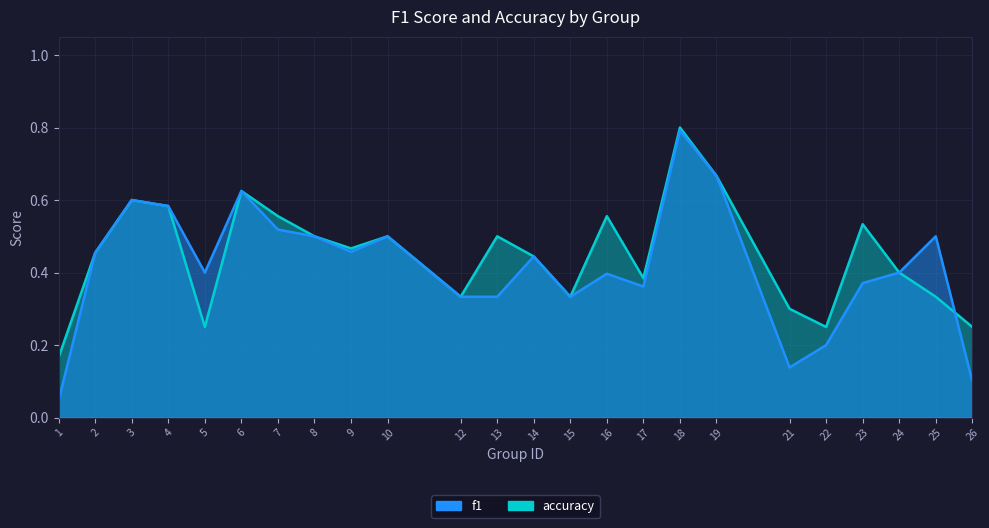

What is the difference between the f1 values at 18 and 10?

0.3